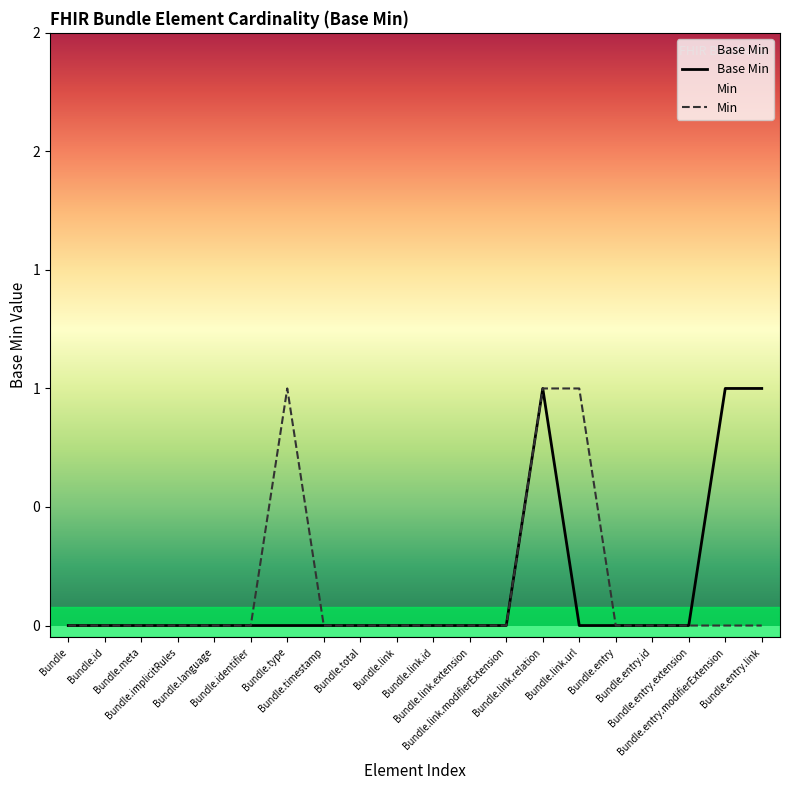

What position from the right is Bundle.meta?

18